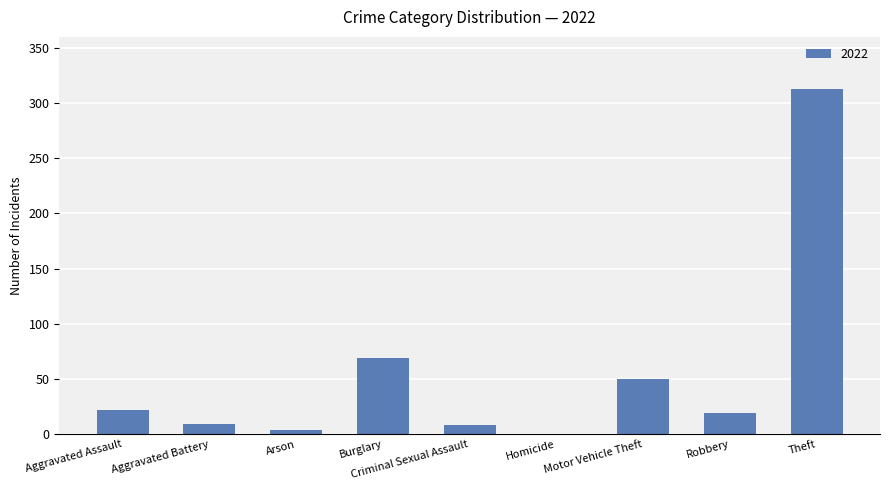

What is the sum of the values at Aggravated Battery and Burglary?

78